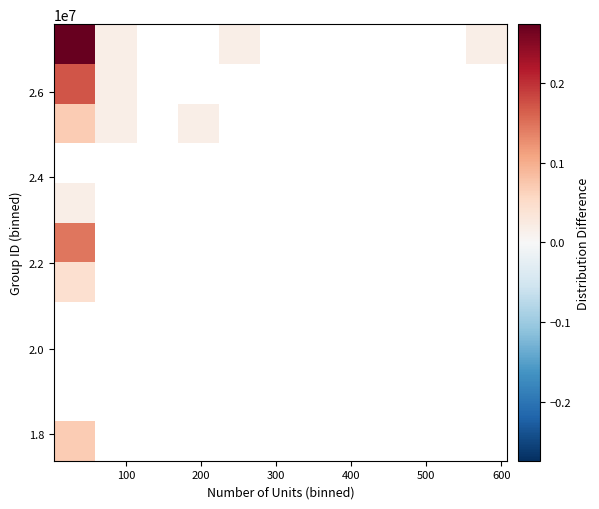

What is the maximum value shown in the chart?

0.3